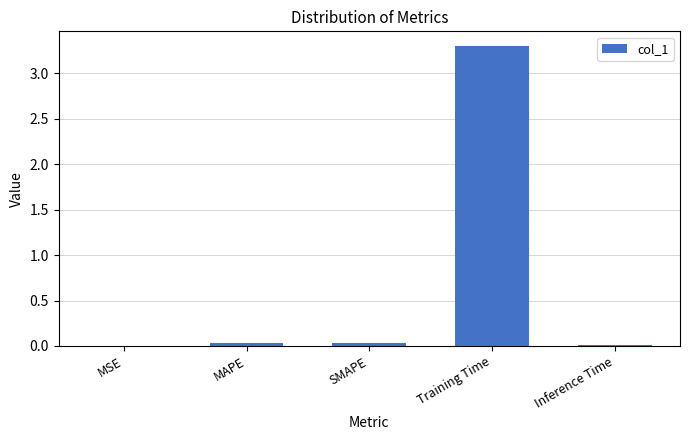

Read the value at Training Time.

3.3